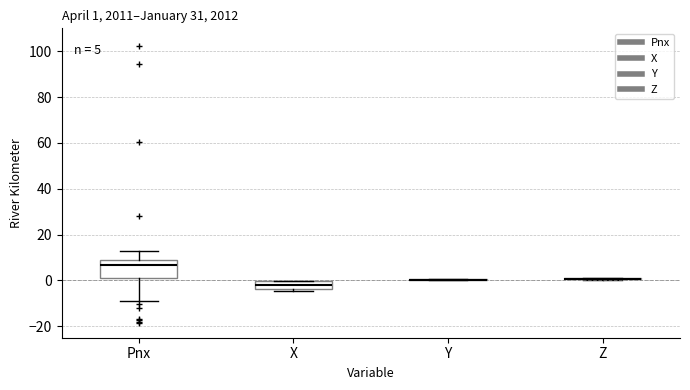

Comparing the boxes themselves (not the whiskers), which one is the tallest?

Pnx